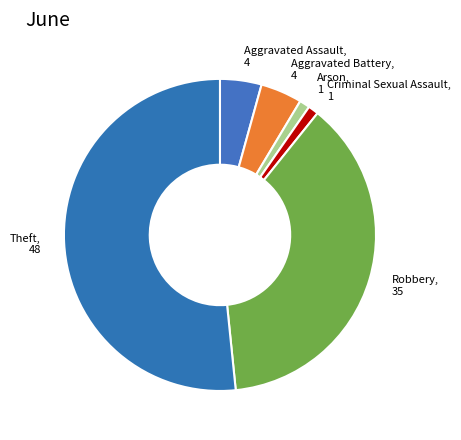

What is the majority slice?

Theft